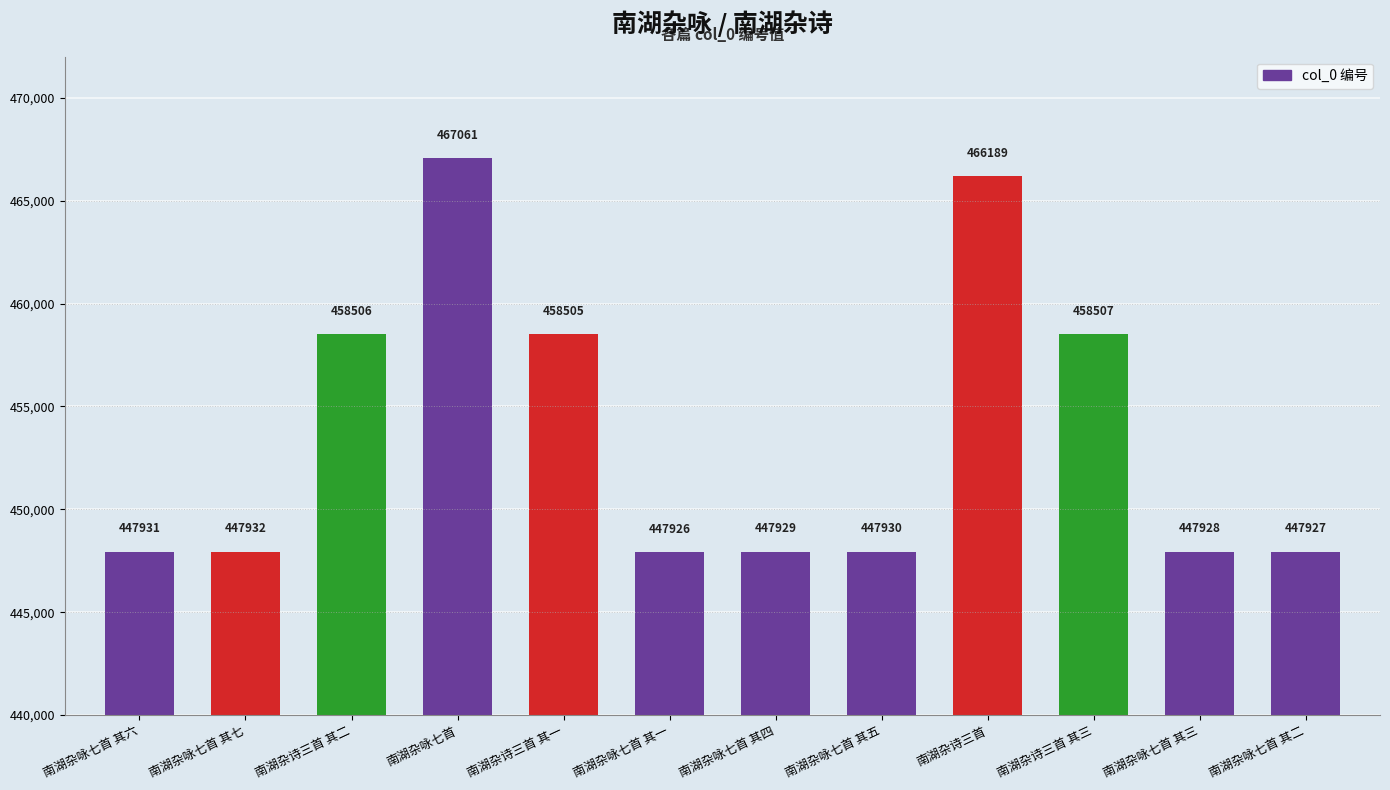

What is the minimum value shown in the chart?

447926